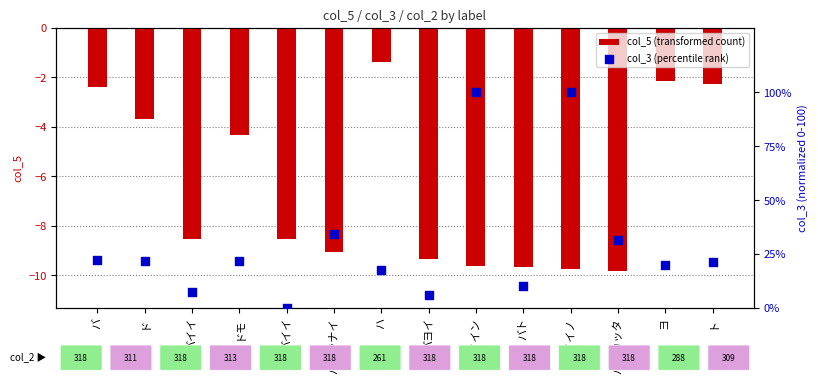

Is the value of col_3 (percentile rank) at バト greater than the value of col_5 (transformed count) at バヨカッタ?

Yes